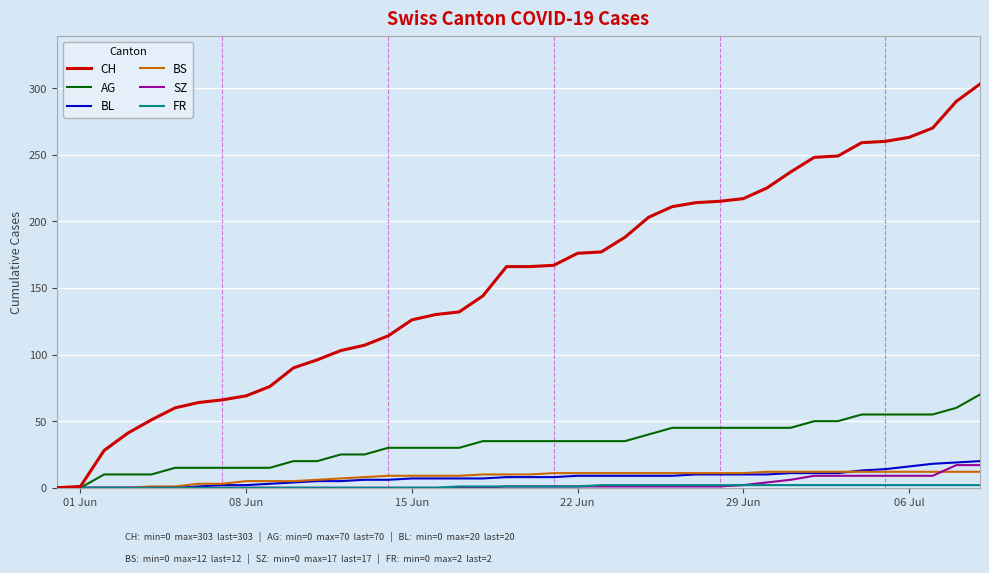

What is the greatest value displayed?

303